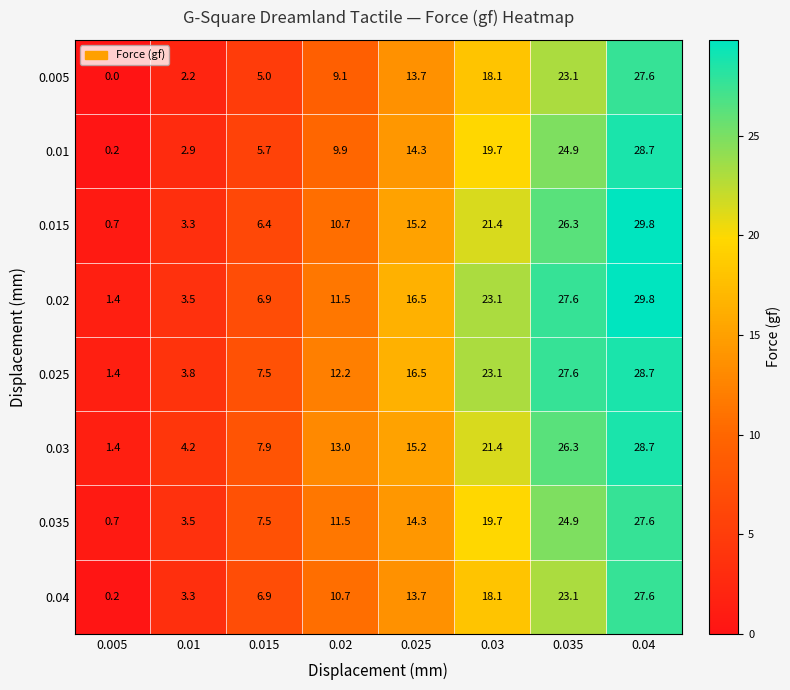

Which series has the largest range (max minus min)?

0.015